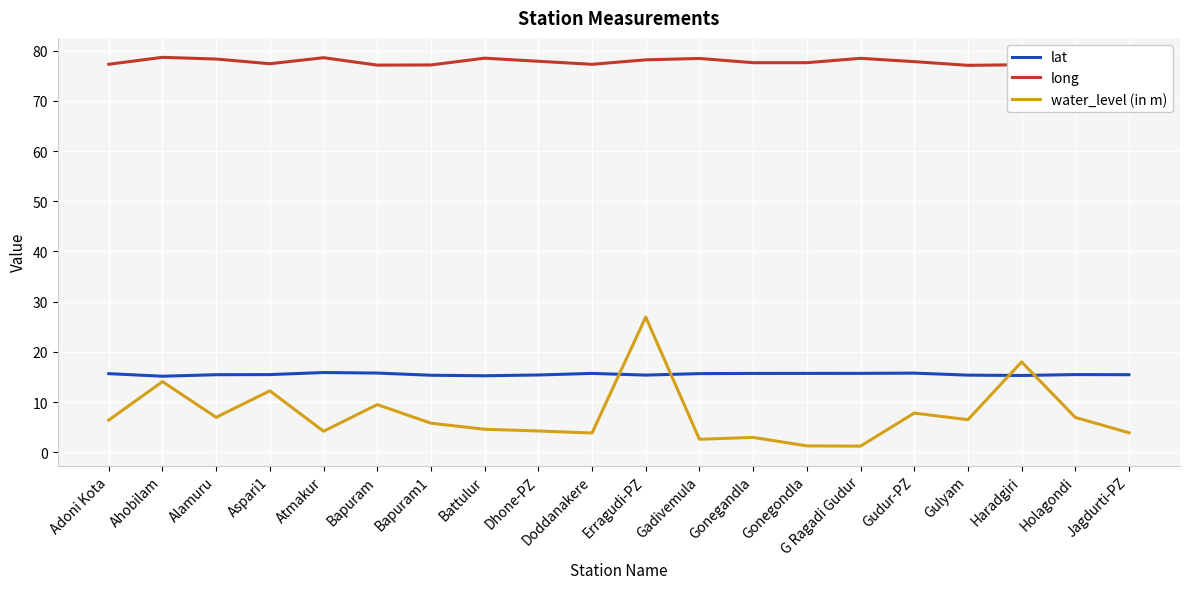

What are all the series names shown in the legend?

lat, long, water_level (in m)